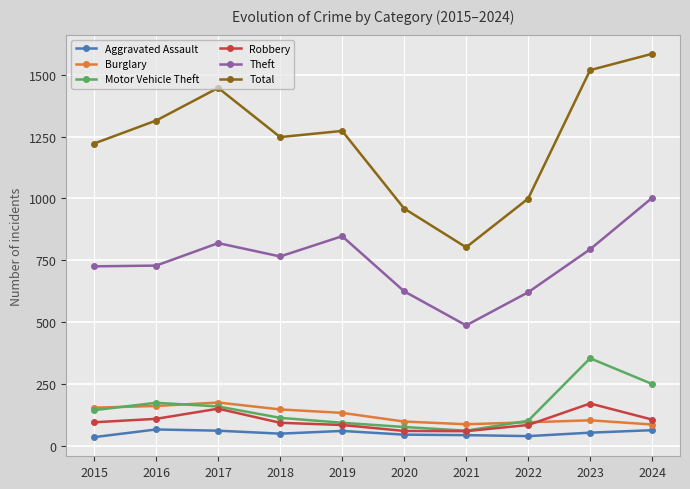

Where is Burglary nearest to the value 129?

2019